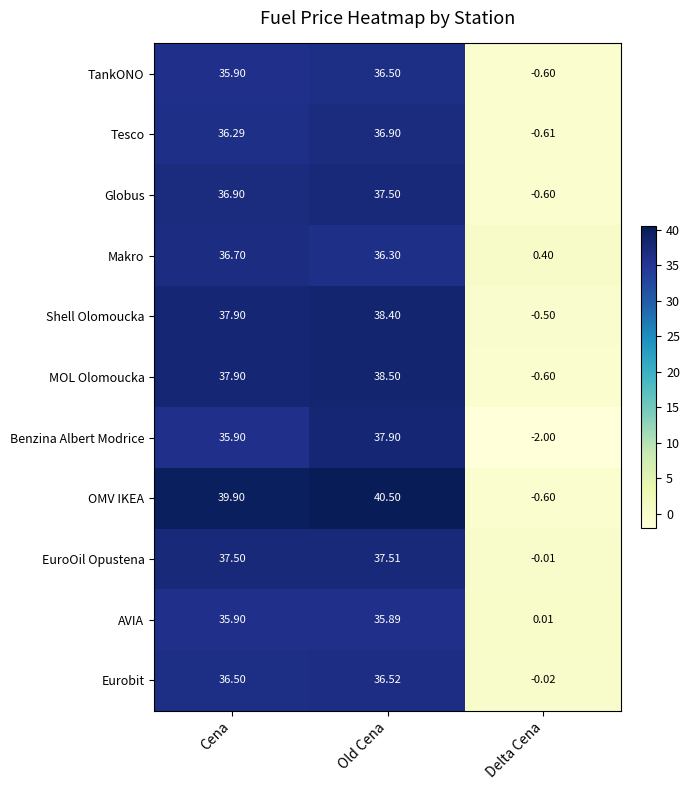

Which category has the highest value across all series?

Old Cena